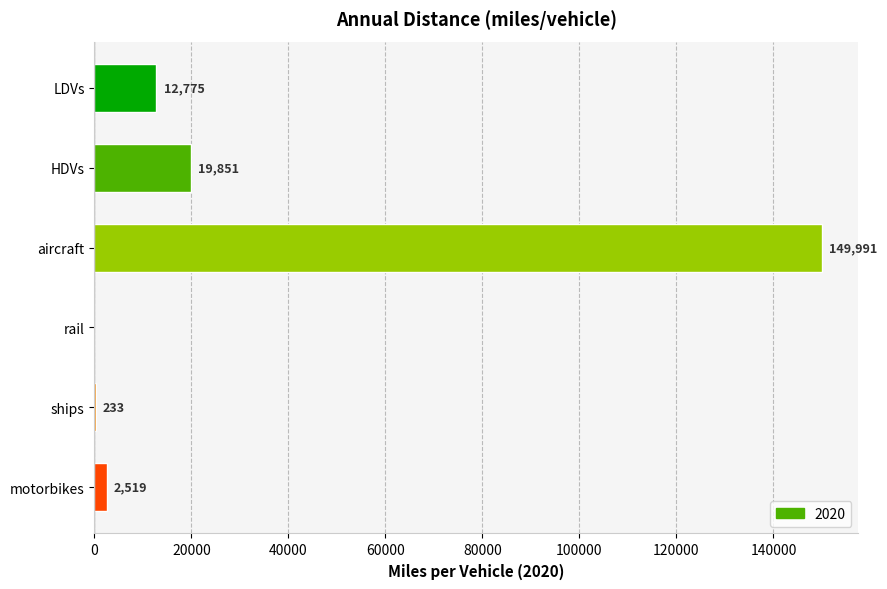

At which category does the chart reach its peak across all series?

aircraft